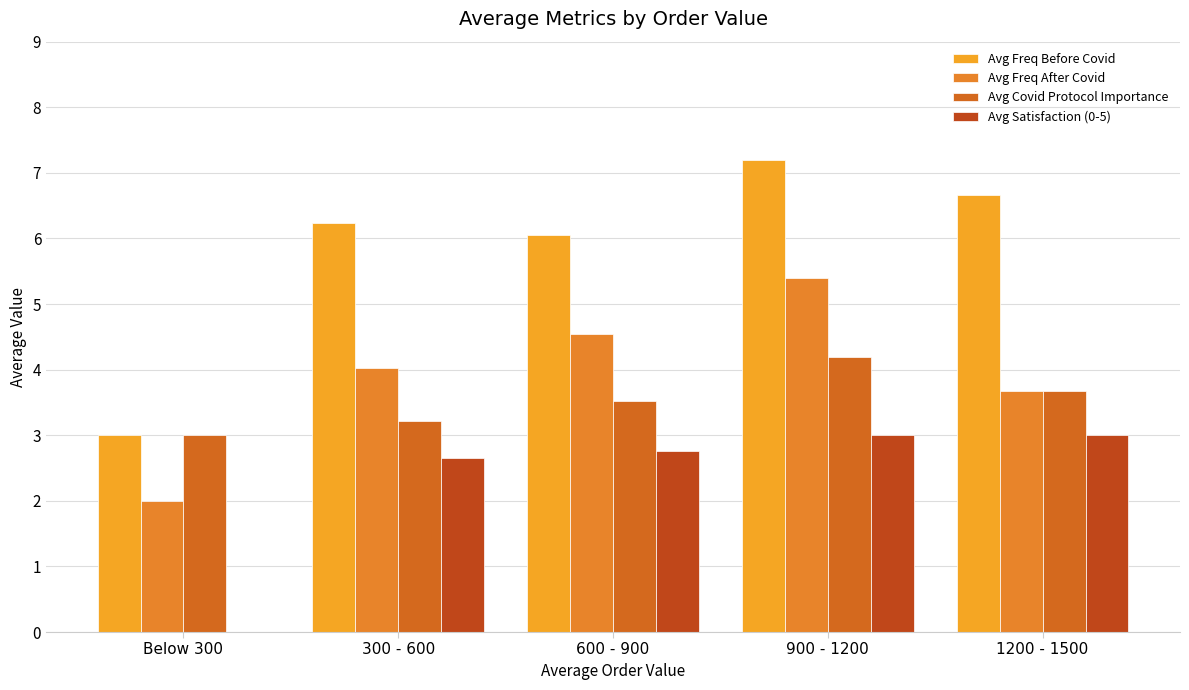

Is the value of Avg Freq After Covid at 600 - 900 greater than the value of Avg Satisfaction (0-5) at 1200 - 1500?

Yes